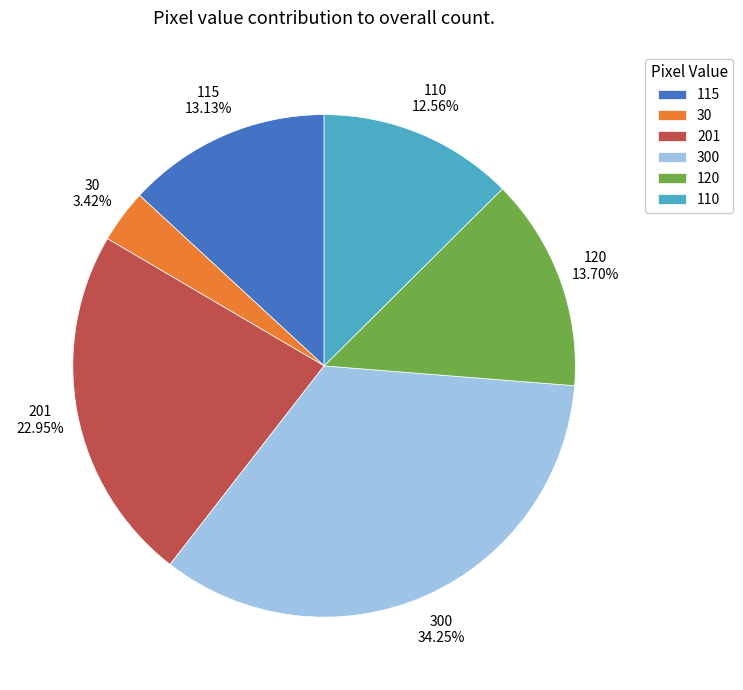

Which category has the smallest portion of the pie?

30